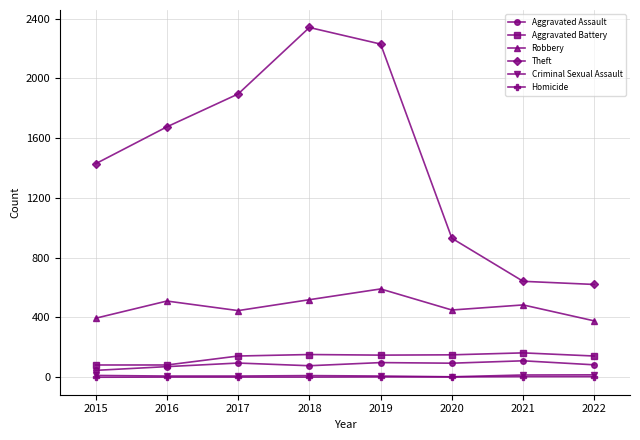

True or false: Criminal Sexual Assault and Aggravated Battery cross at least once.

False